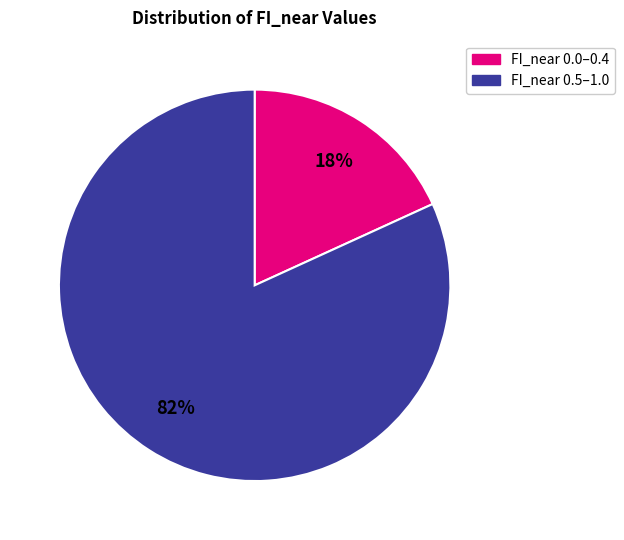

Rank the categories by value from highest to lowest.

FI_near 0.5–1.0, FI_near 0.0–0.4